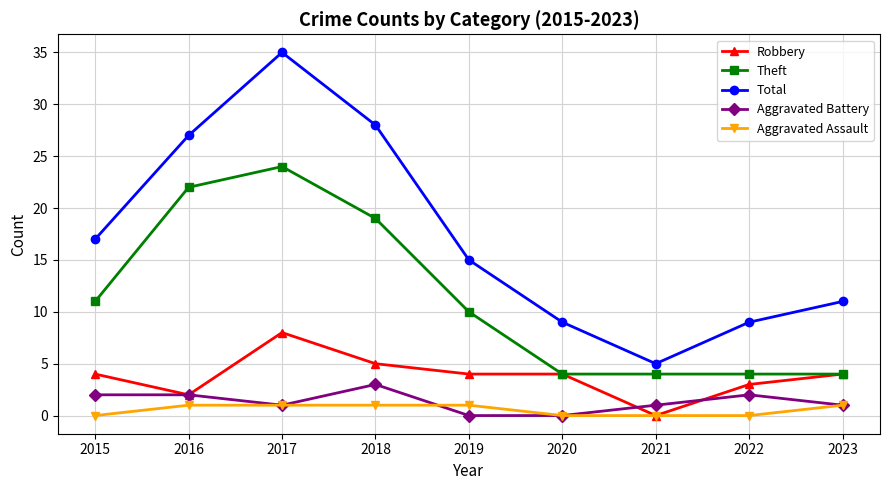

Which series changed the most between 2018 and 2021?

Total